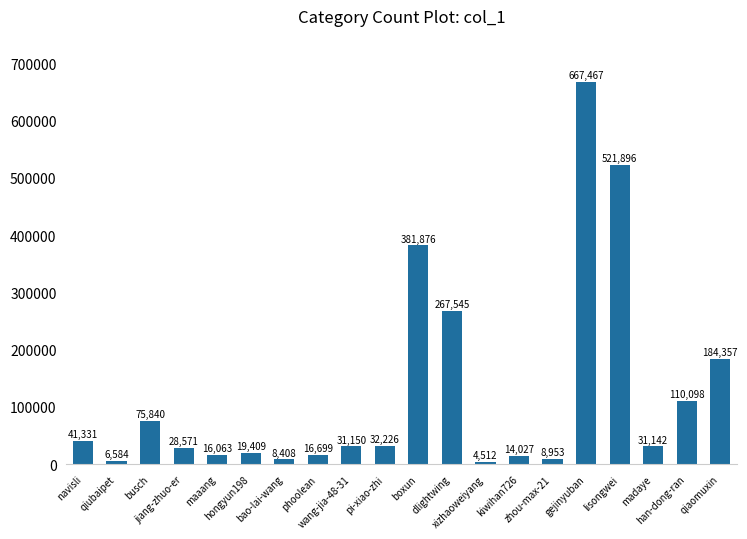

What is the ratio of the value at gejinyuban to the value at maaang?

41.6